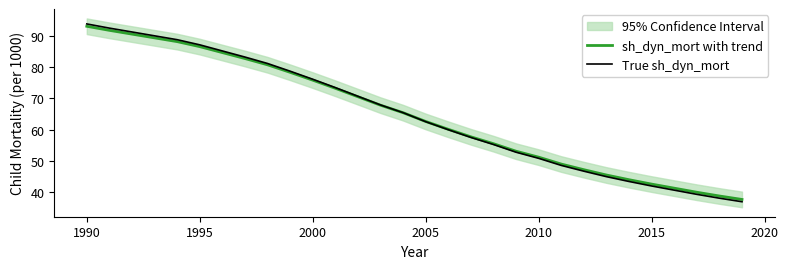

At which label does True sh_dyn_mort first exceed 65?

1990